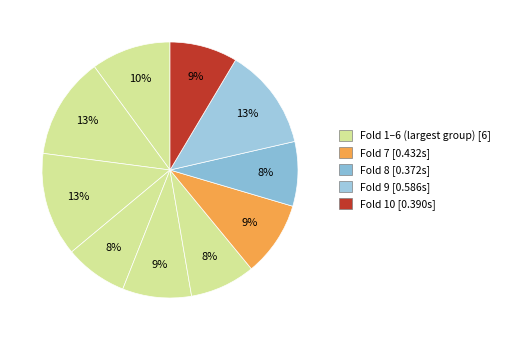

Count the number of slices in the pie.

10